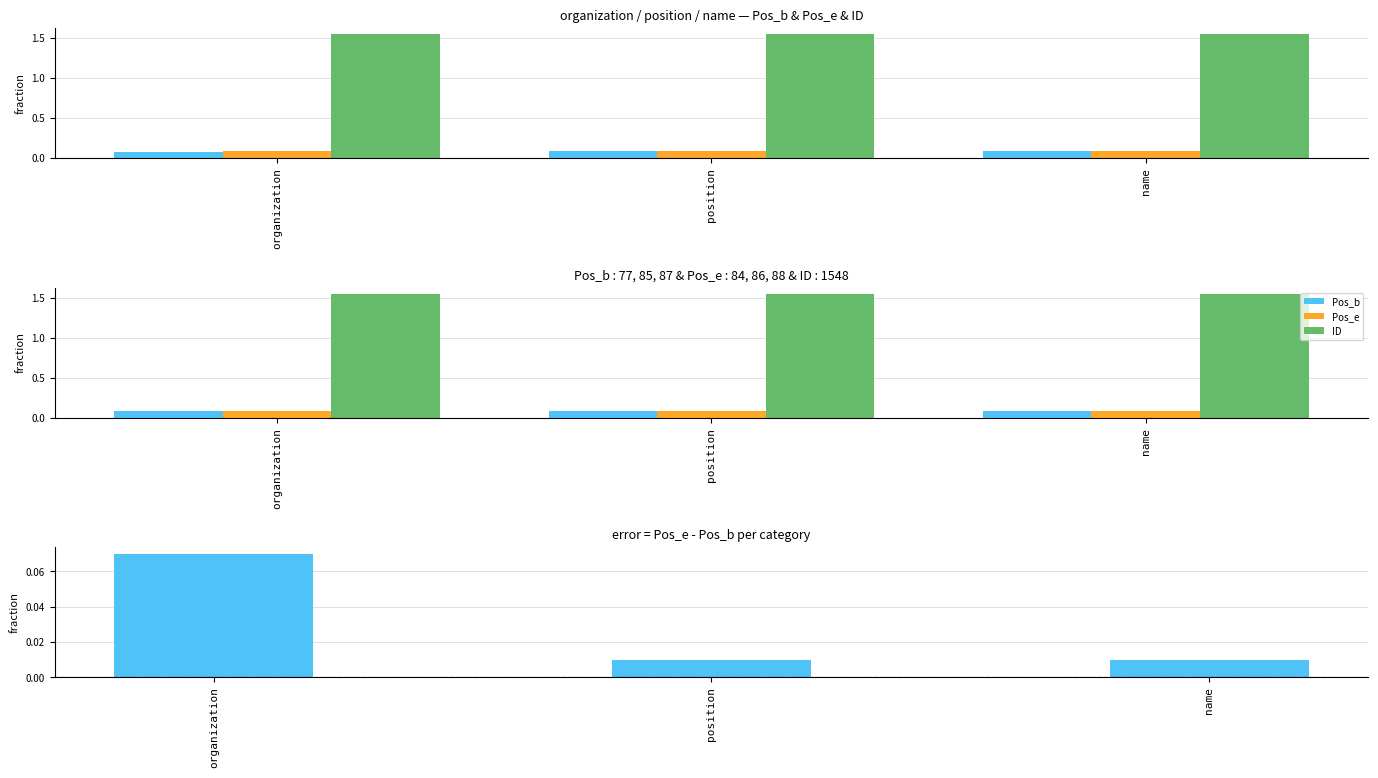

At which category is the sum across all series the highest?

name